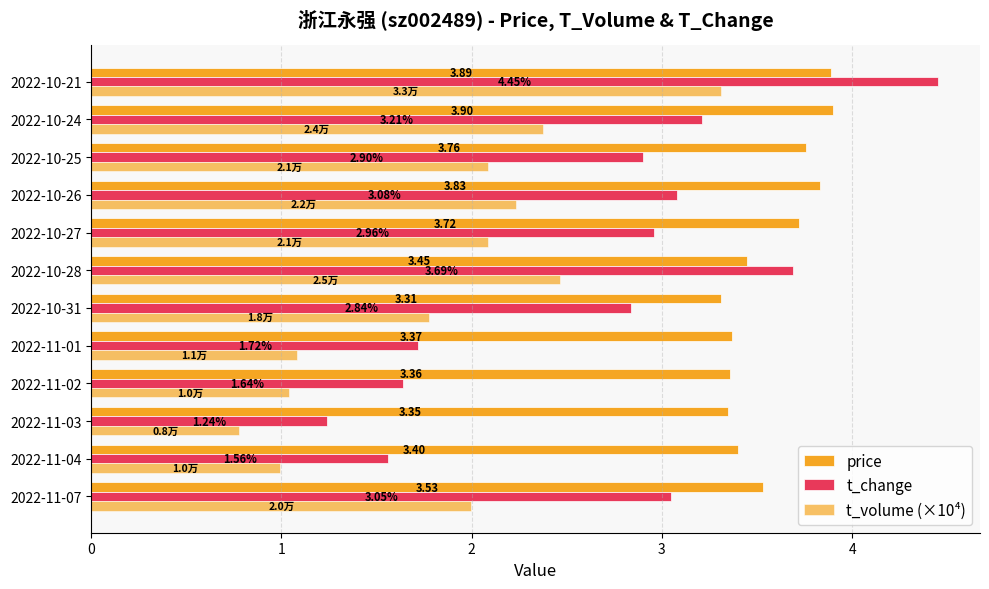

How many values in the t_change series exceed 2?

8